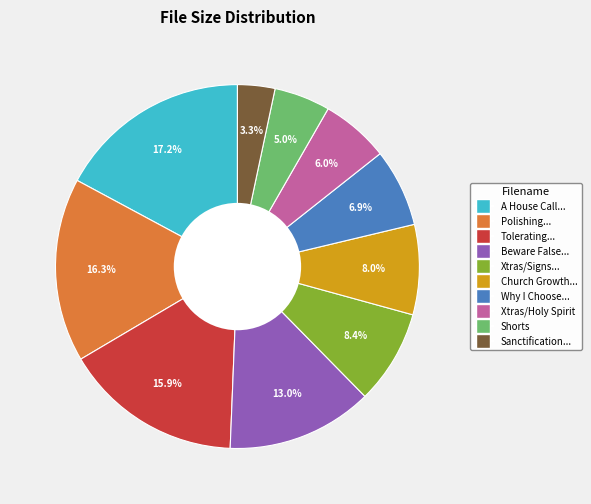

Does any single category account for the majority?

No